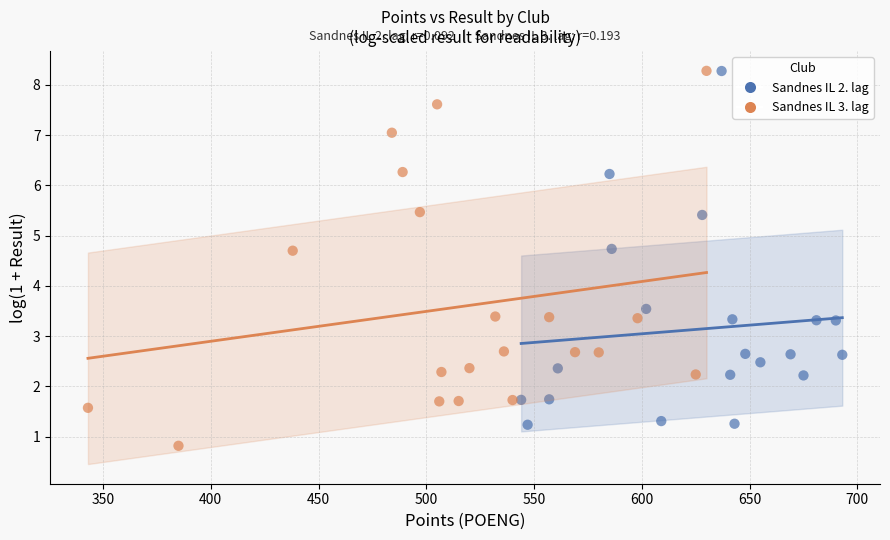

Which series reaches the minimum Y coordinate?

Sandnes IL 3. lag